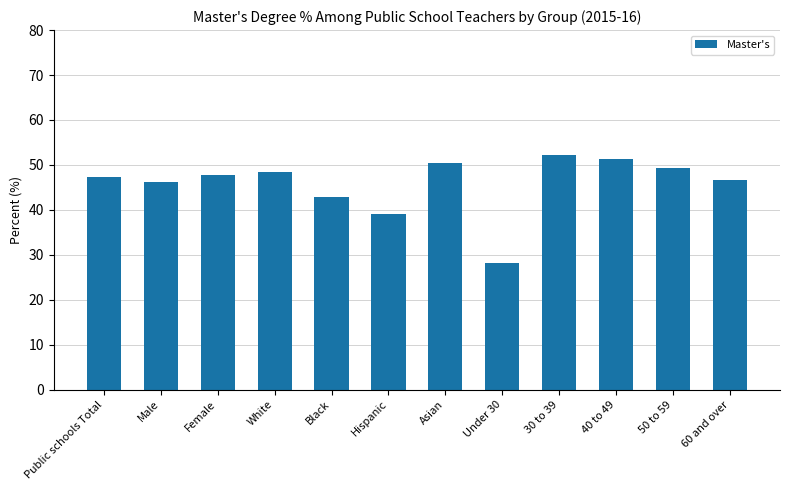

Reading left to right, extract all data points from this chart.

Public schools Total=47.3	Male=46.1	Female=47.7	White=48.5	Black=42.8	Hispanic=39.1	Asian=50.4	Under 30=28.2	30 to 39=52.2	40 to 49=51.3	50 to 59=49.4	60 and over=46.7